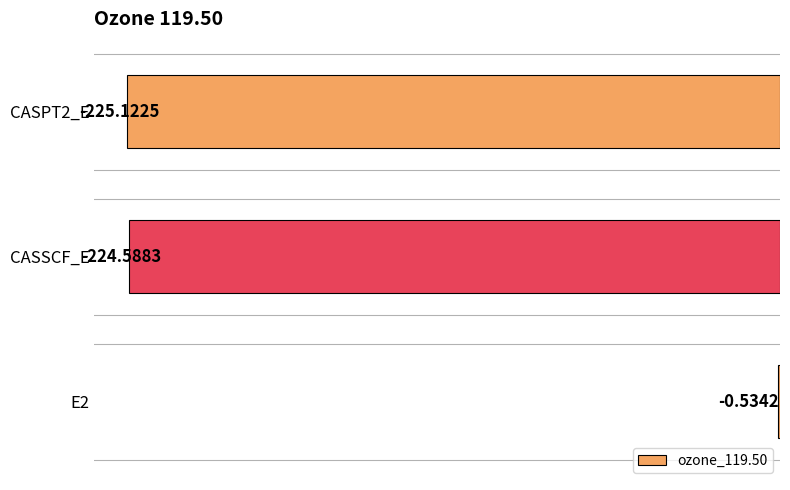

What is the sum of the values at CASSCF_E and CASPT2_E?

-449.7